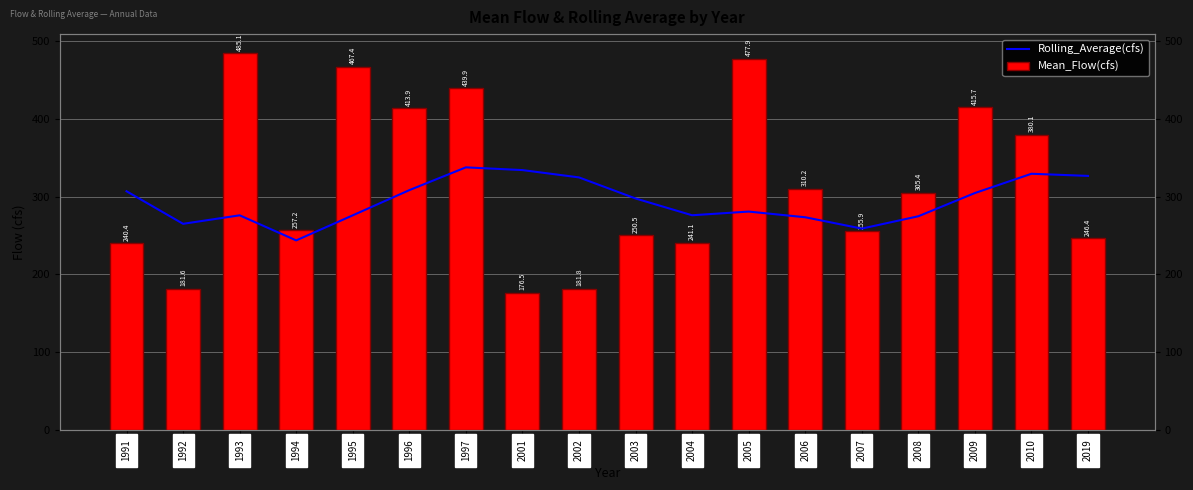

Which series has the largest total across all categories?

Mean_Flow(cfs)